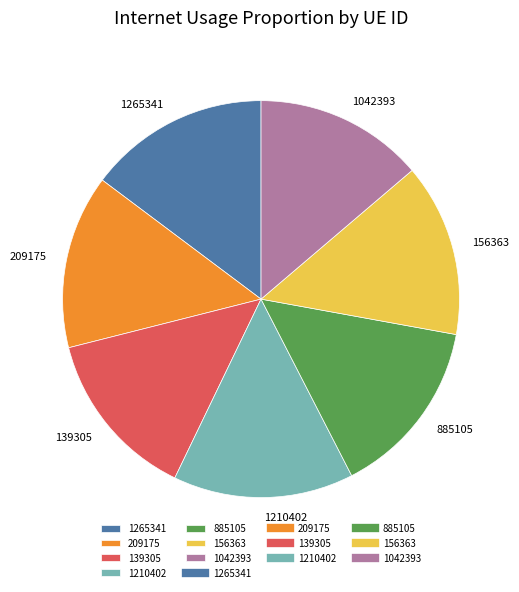

Is the sum of 885105 and 1042393 greater than half?

No